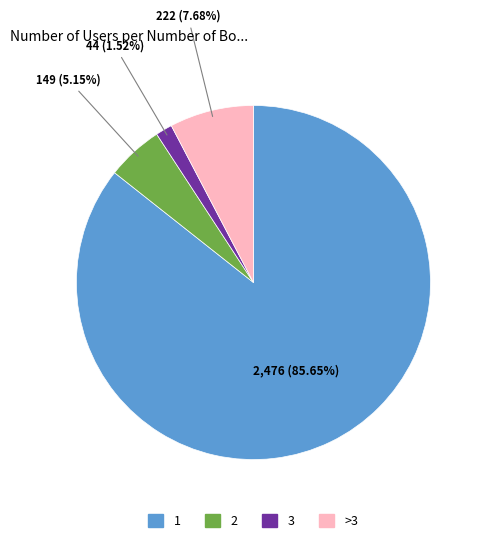

Is there a majority slice in this chart?

Yes